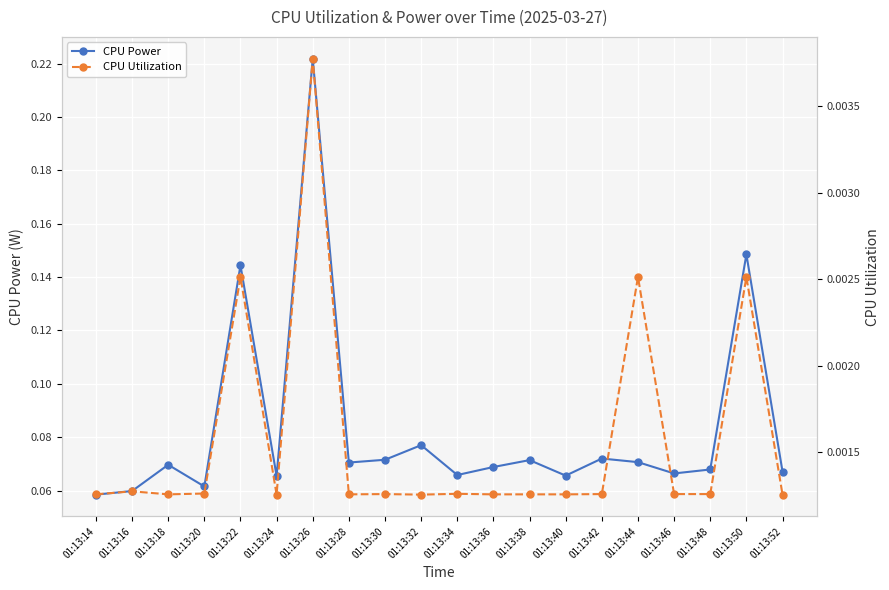

Between 01:13:38 and 01:13:48, which series saw the biggest shift?

CPU Power